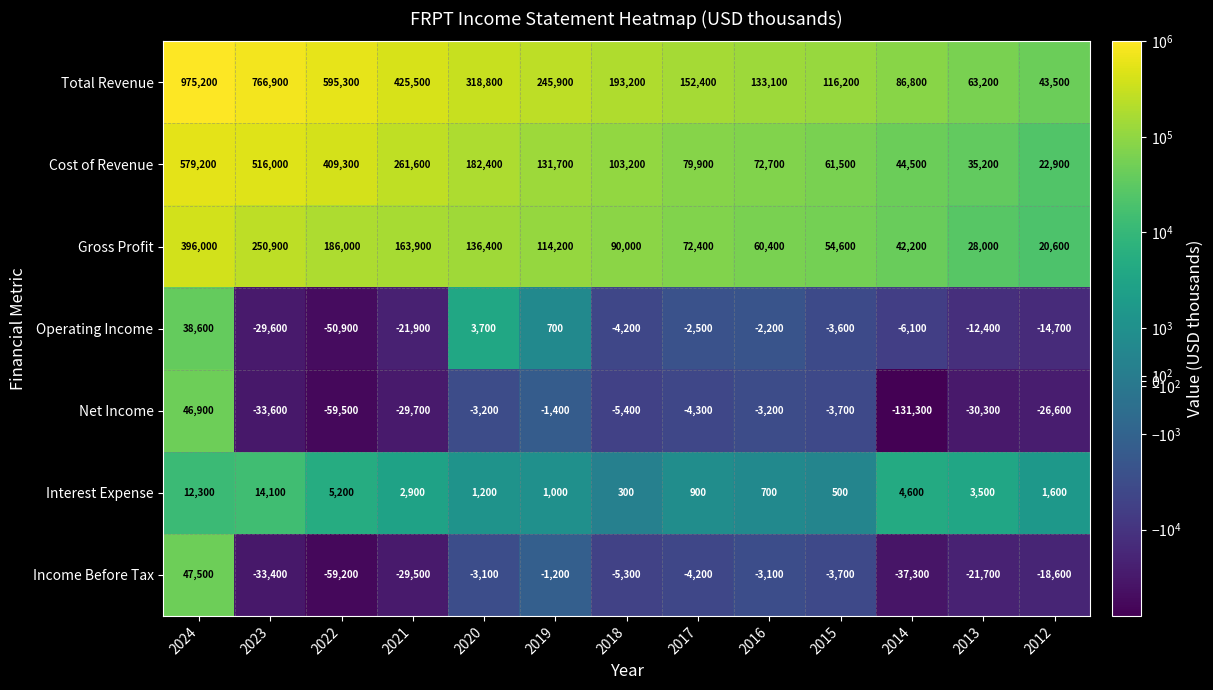

Where is Net Income nearest to the value -42200?

2023